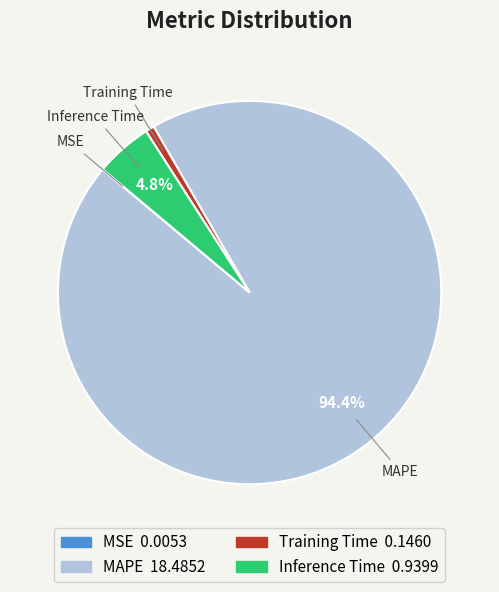

The Training Time slice represents 15% of the pie. True or false?

False